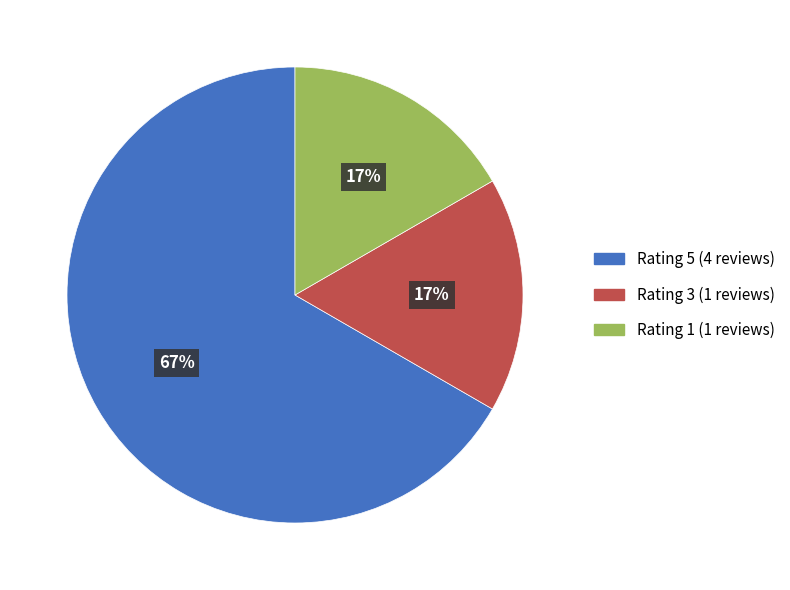

To the nearest percent, what is the difference between the largest and smallest slice percentages?

50%